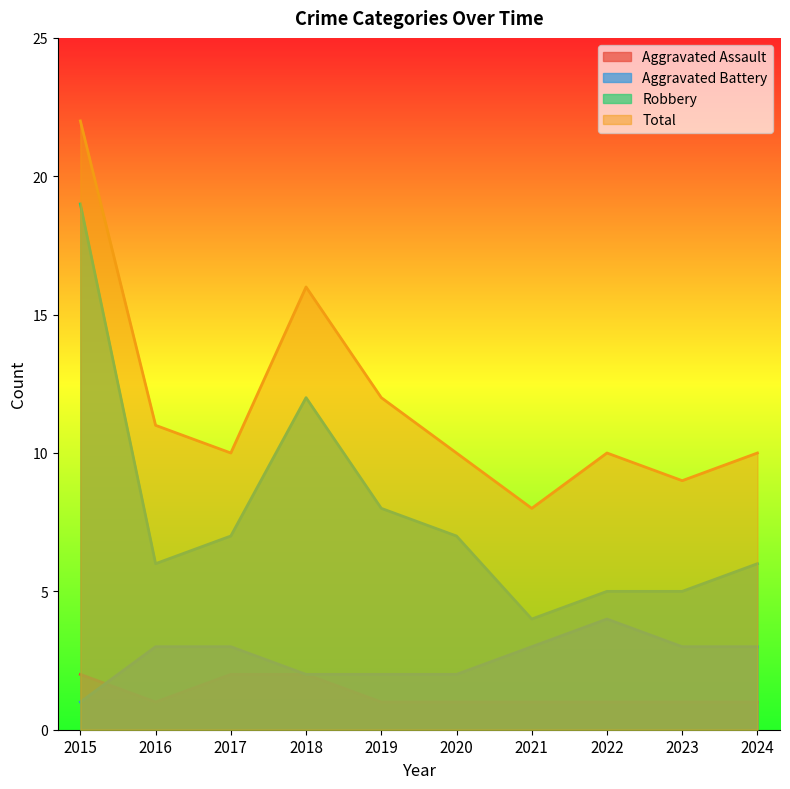

What is the difference between the maximum and minimum values in the Aggravated Assault series?

1